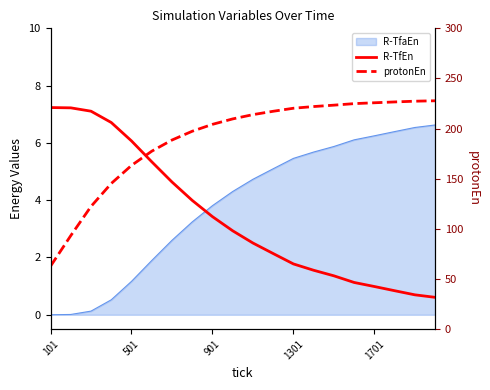

Between 7 and 11, which series saw the biggest shift?

protonEn